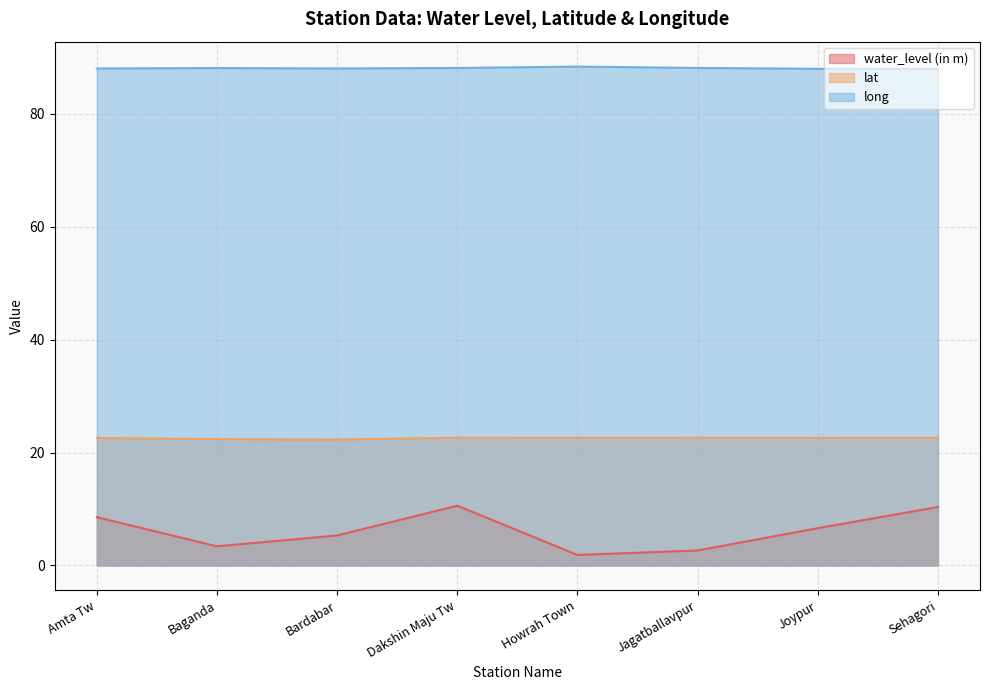

Rank the series by their average value, from highest to lowest.

long, lat, water_level (in m)